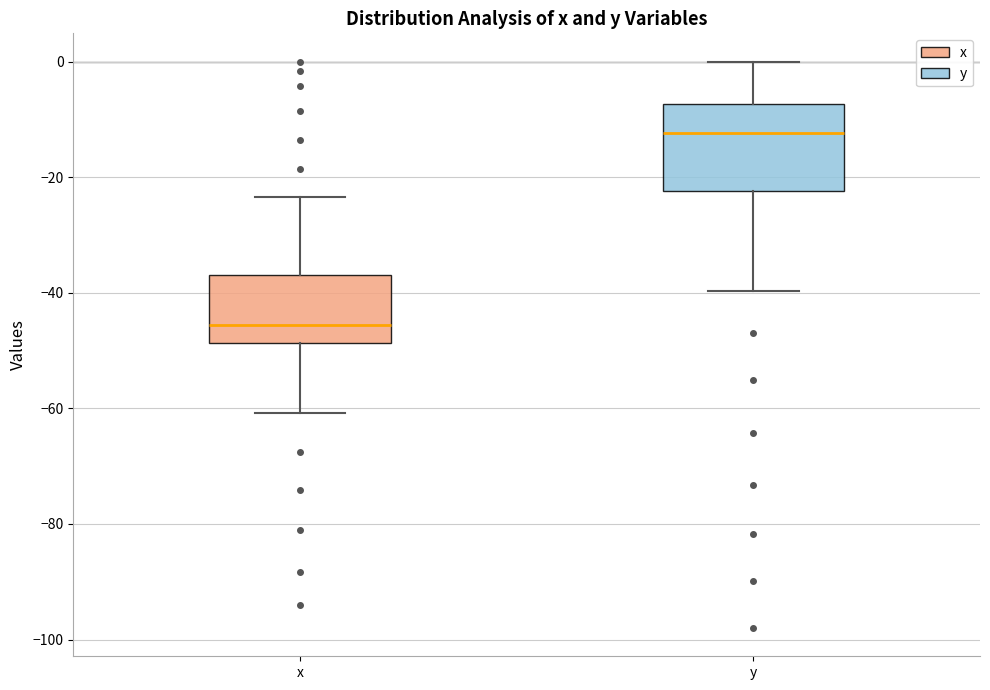

Reading left to right, transcribe this box plot: for each box, give where its median line is, the range the box spans, and where its two whiskers end, as read against the y-axis. The values are not printed on the chart, so give them approximately, as read against the axis.

x: median -46, box -48 to -36, whiskers -60 to -24
y: median -12, box -22 to -8, whiskers -40 to 0